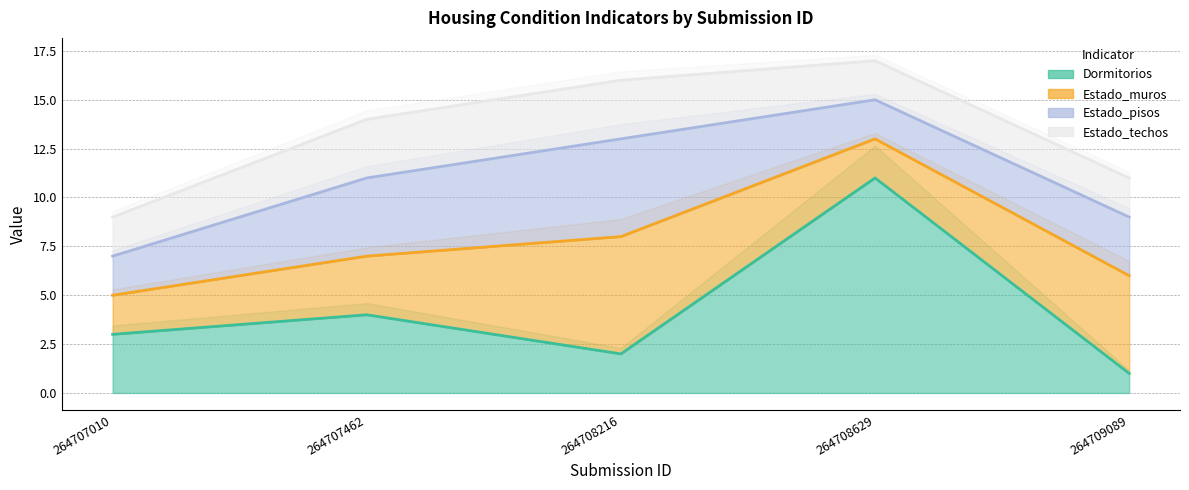

What is the highest value of the Estado_techos series?

3